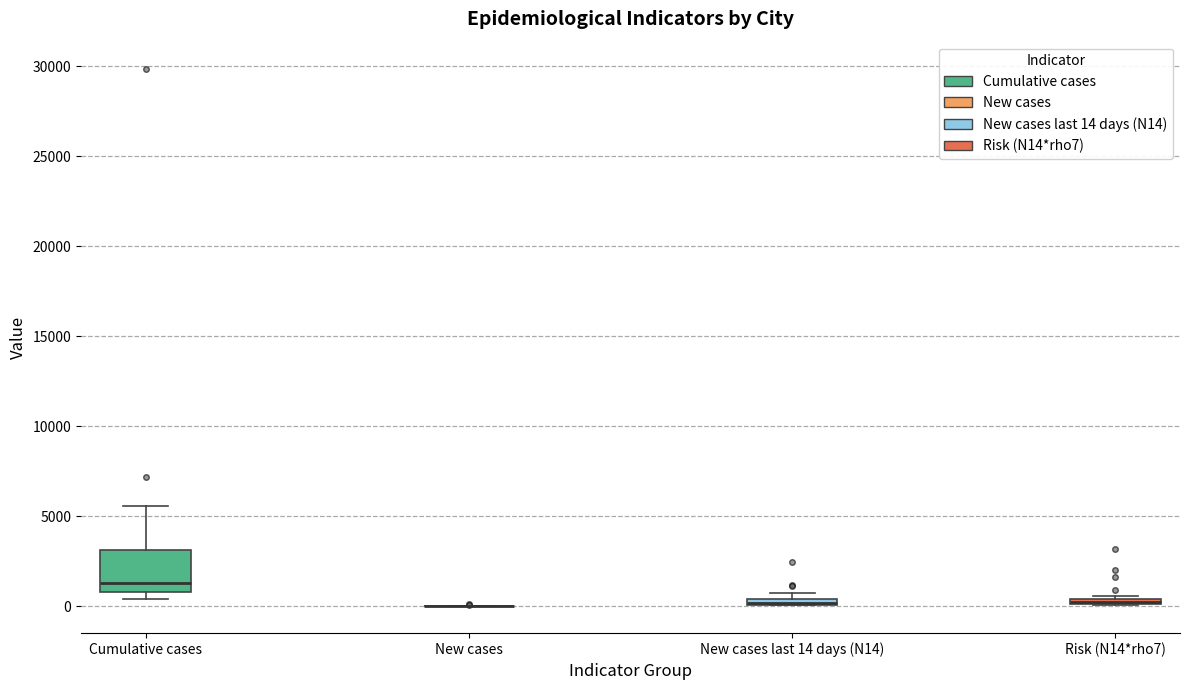

Comparing the boxes themselves (not the whiskers), which one is the tallest?

Cumulative cases